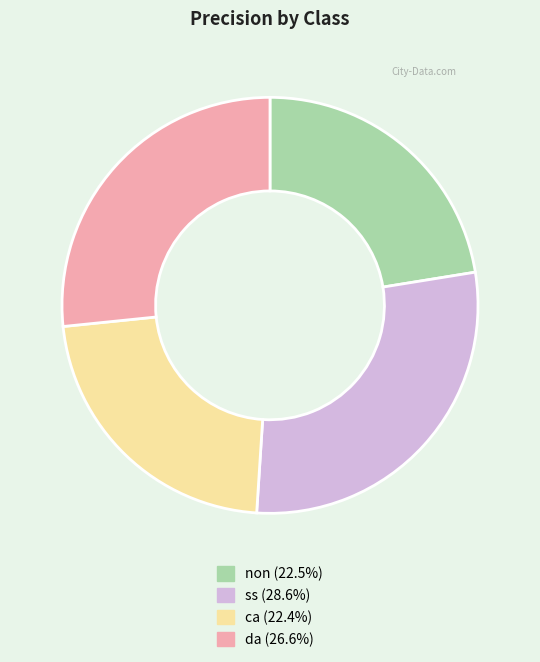

Is the sum of ss (28.6%) and non (22.5%) greater than half?

Yes